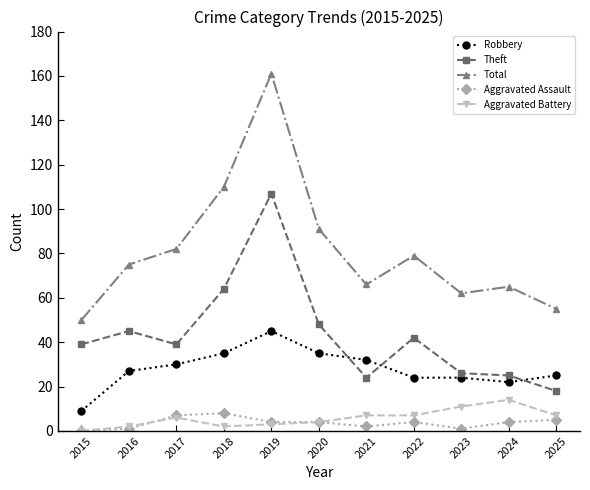

True or false: Theft and Aggravated Assault cross at least once.

False